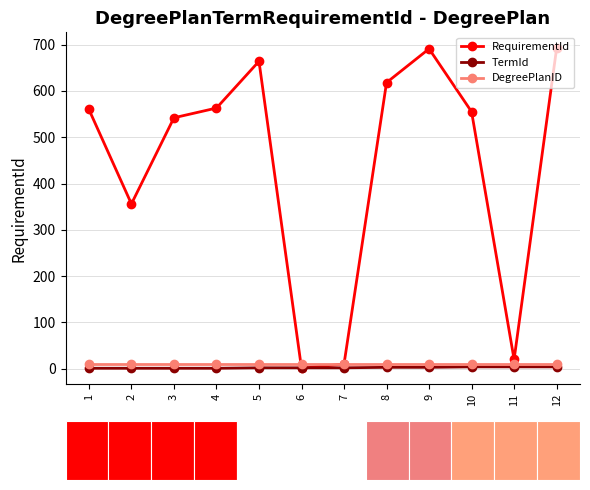

Does the chart contain stacked bars?

No